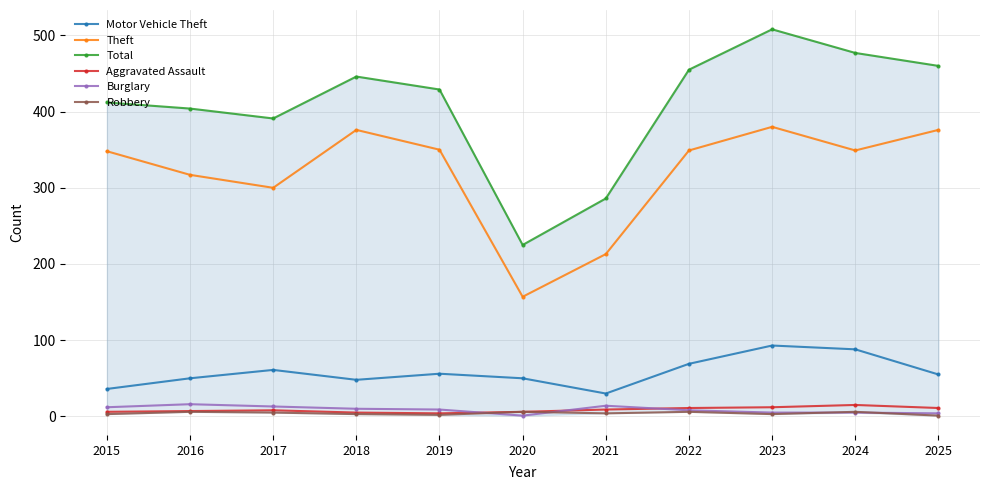

At 2016, list the series in order from smallest to largest.

Robbery, Aggravated Assault, Burglary, Motor Vehicle Theft, Theft, Total